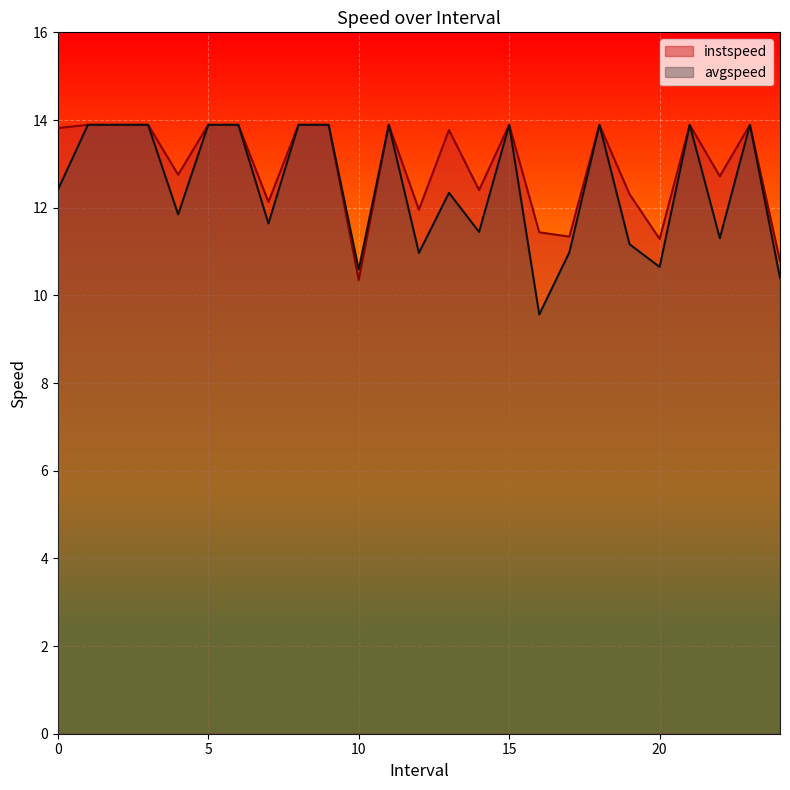

How many values in the instspeed series exceed 13?

14